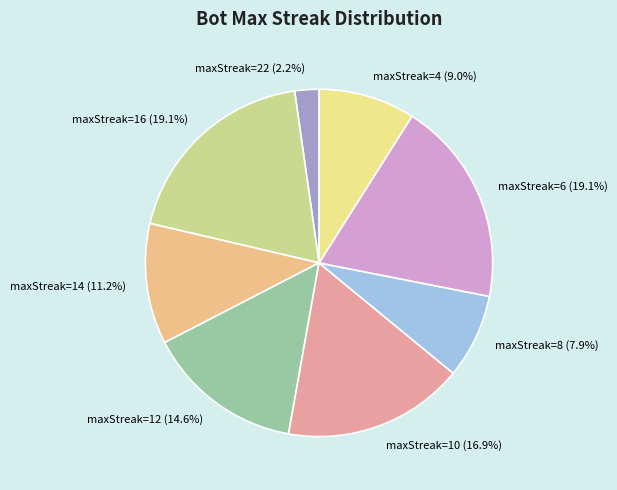

What is the smallest slice in the pie chart?

maxStreak=22 (2.2%)